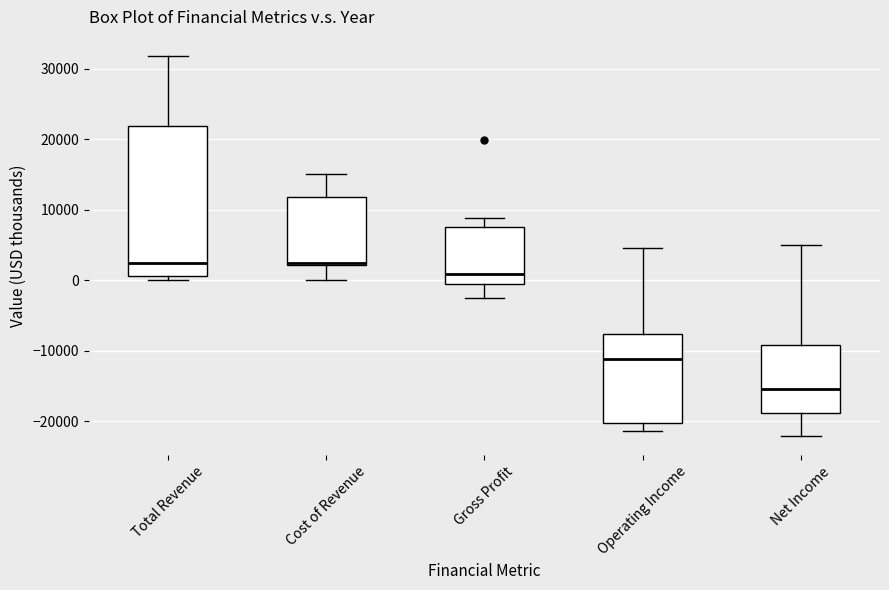

Which box is the tallest, from its lower edge to its upper edge?

Total Revenue